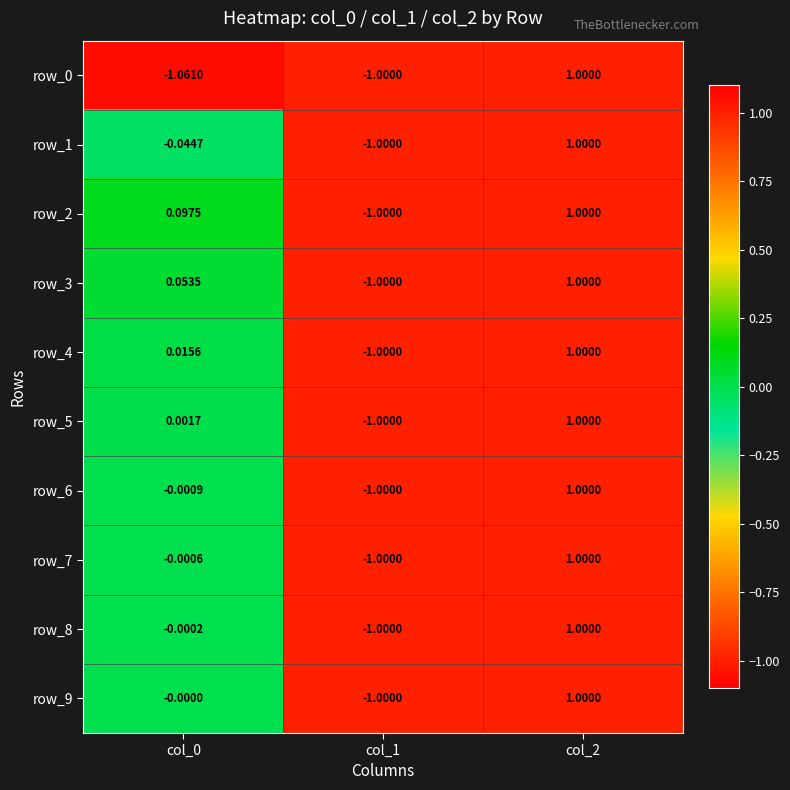

What is the difference between the maximum and minimum values in the row_8 series?

2.0